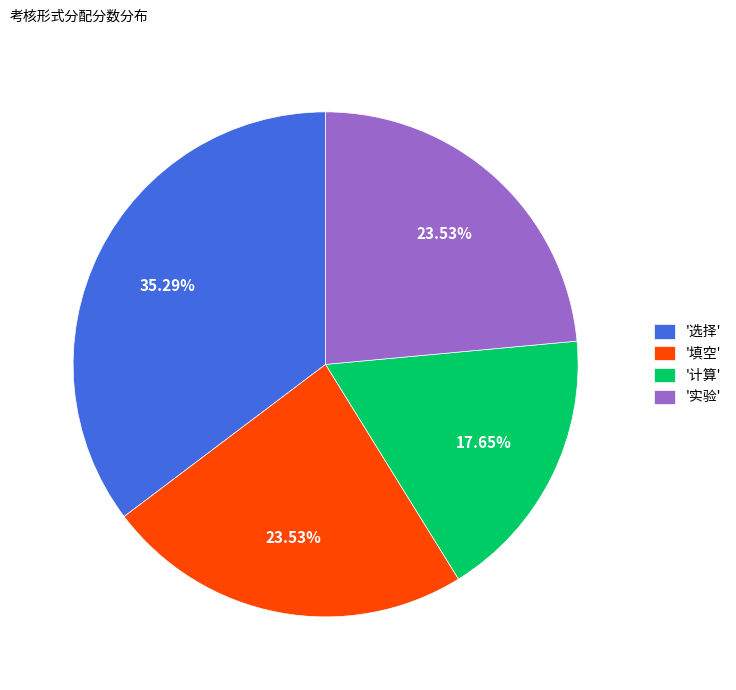

Do '选择' and '计算' together represent more than half of the pie?

Yes